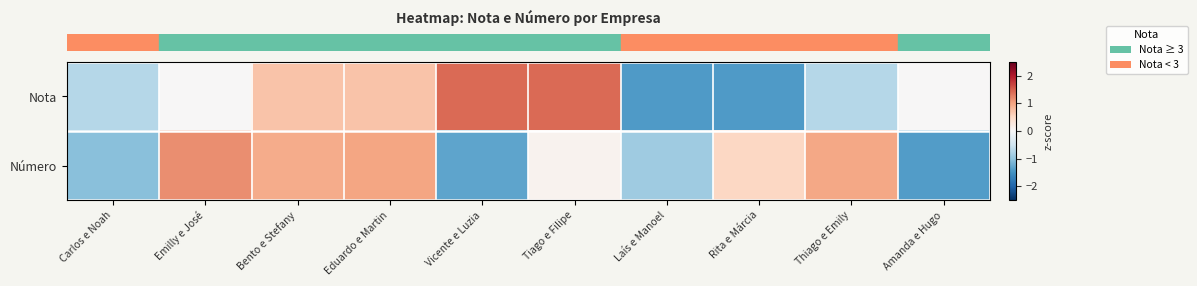

What is the maximum value shown in the chart?

1.4